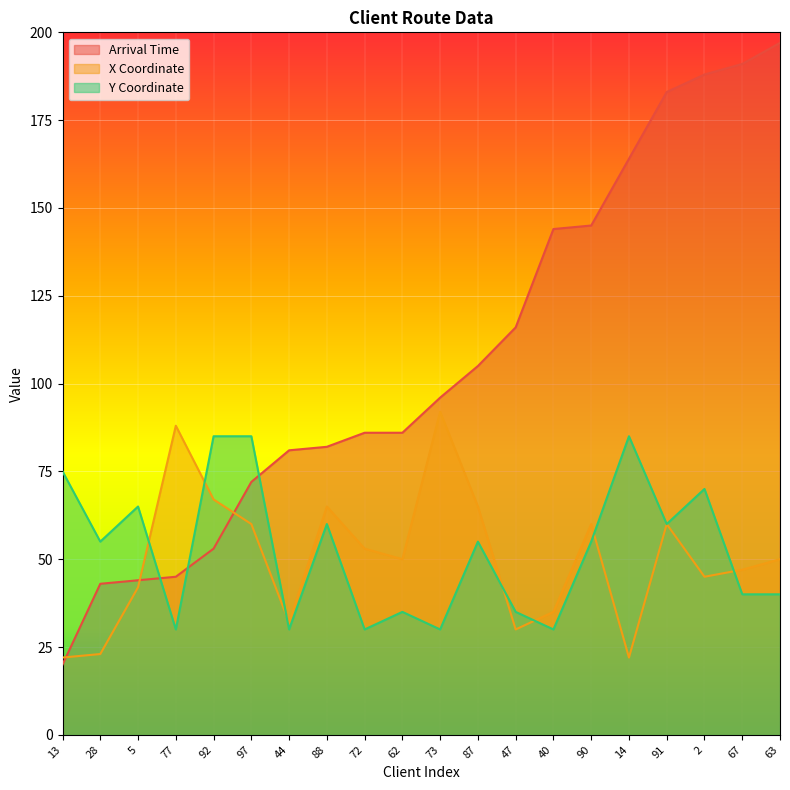

What are all the series names shown in the legend?

Arrival Time, X Coordinate, Y Coordinate